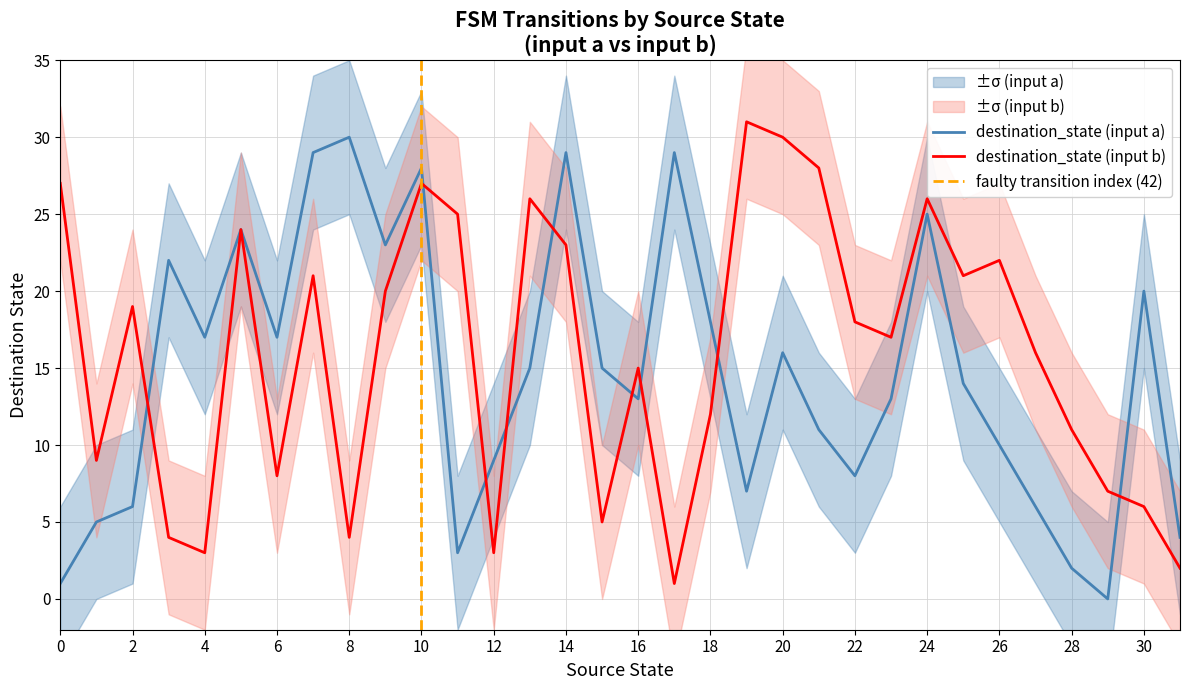

Reading left to right, extract all data points from this chart.

destination_state (input a): 1	5	6	22	17	24	17	29	30	23	28	3	9	15	29	15	13	29	18	7	16	11	8	13	25	14	10	6	2	0	20	4
destination_state (input b): 27	9	19	4	3	24	8	21	4	20	27	25	3	26	23	5	15	1	12	31	30	28	18	17	26	21	22	16	11	7	6	2